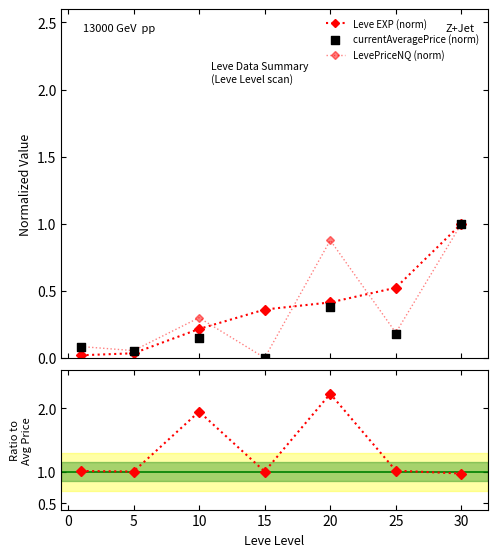

Which series has the largest total across all categories?

Ratio NQ/Avg